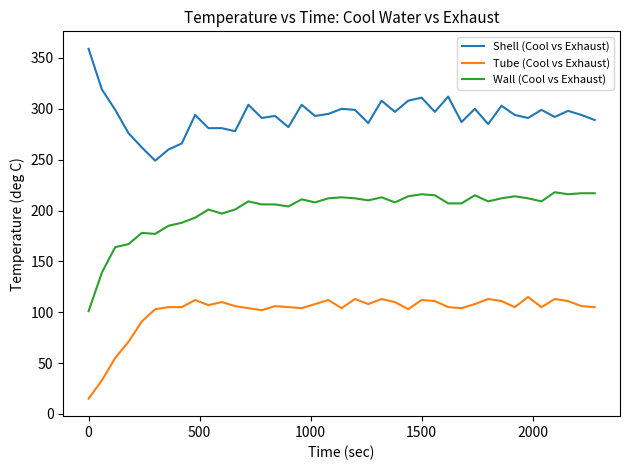

What is the smallest value displayed?

15